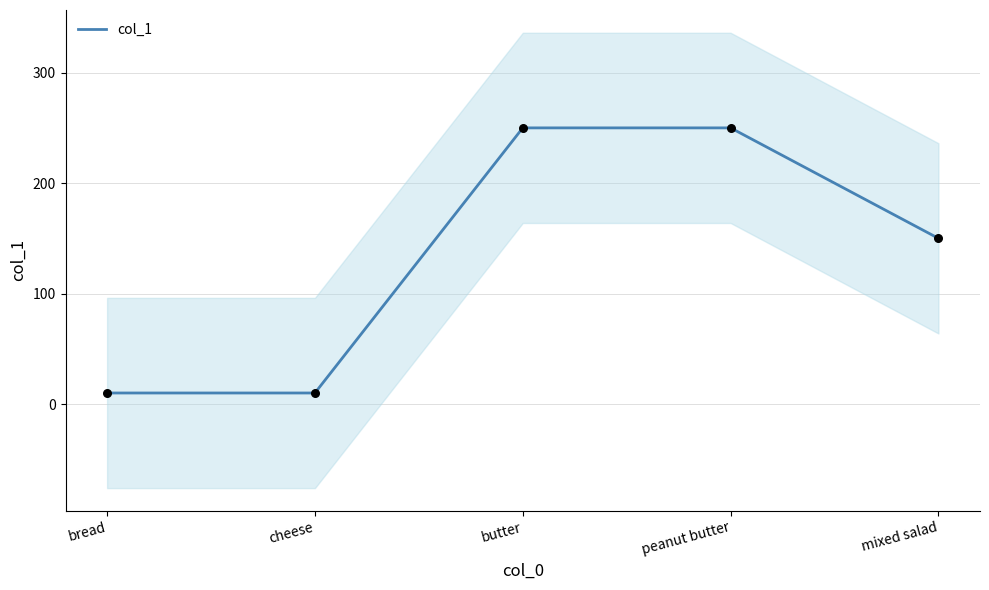

Which has a higher value, cheese or peanut butter?

peanut butter